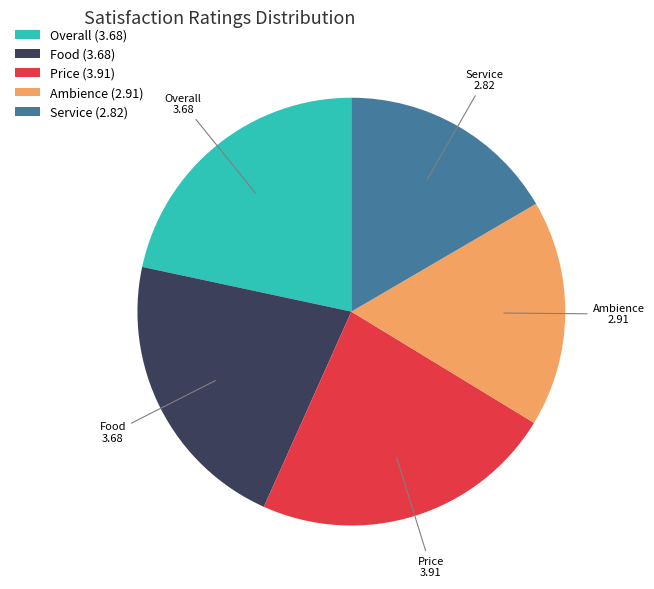

How many segments does this pie chart have?

5